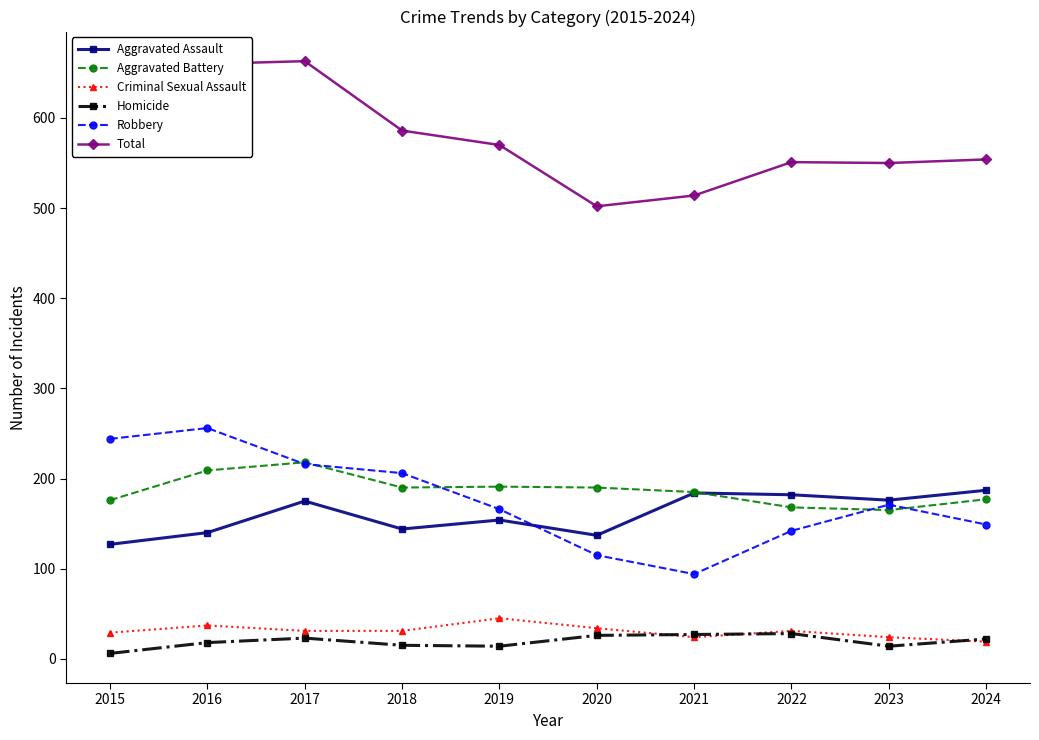

How many data points does each series have?

10